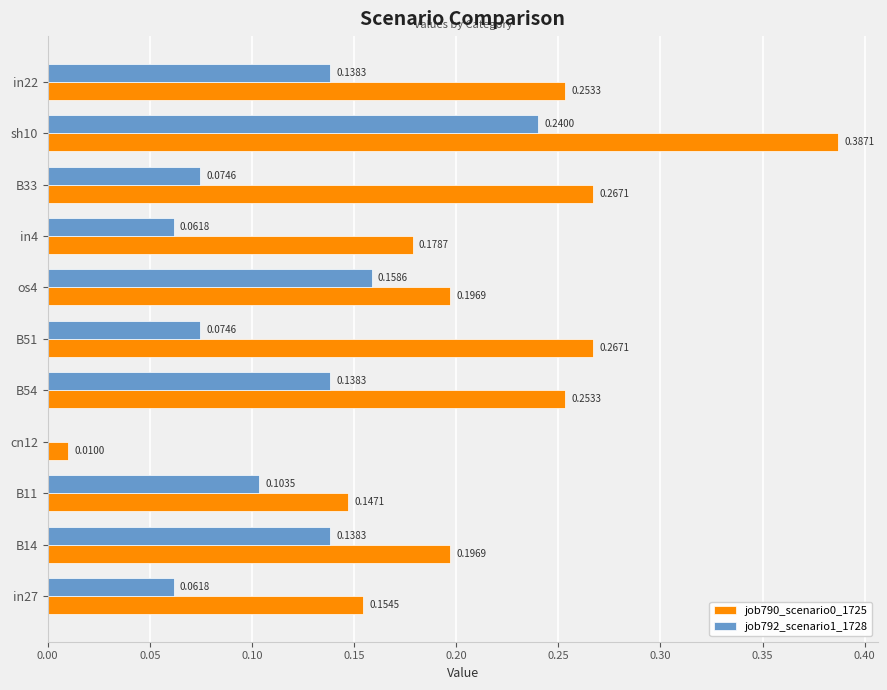

What is the sum of all job790_scenario0_1725 values?

2.3